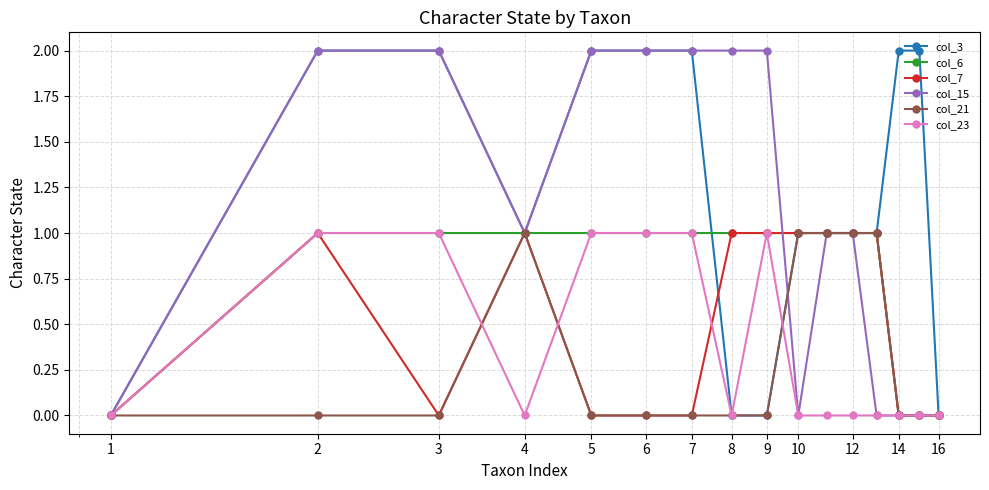

Which series has the largest total across all categories?

col_3